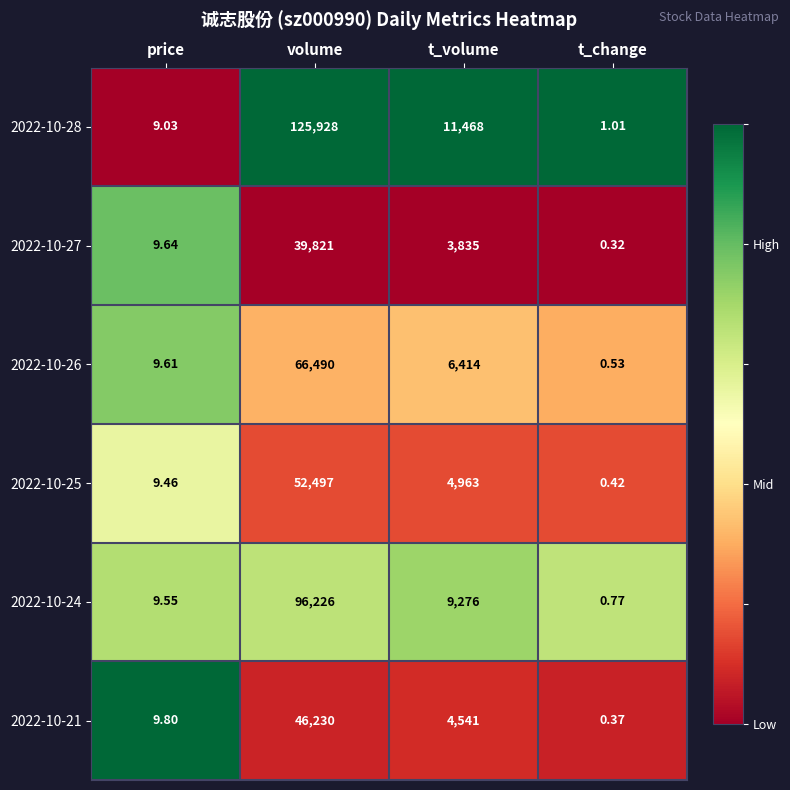

List the labels in order of 2022-10-27 value, smallest first.

t_change, price, t_volume, volume